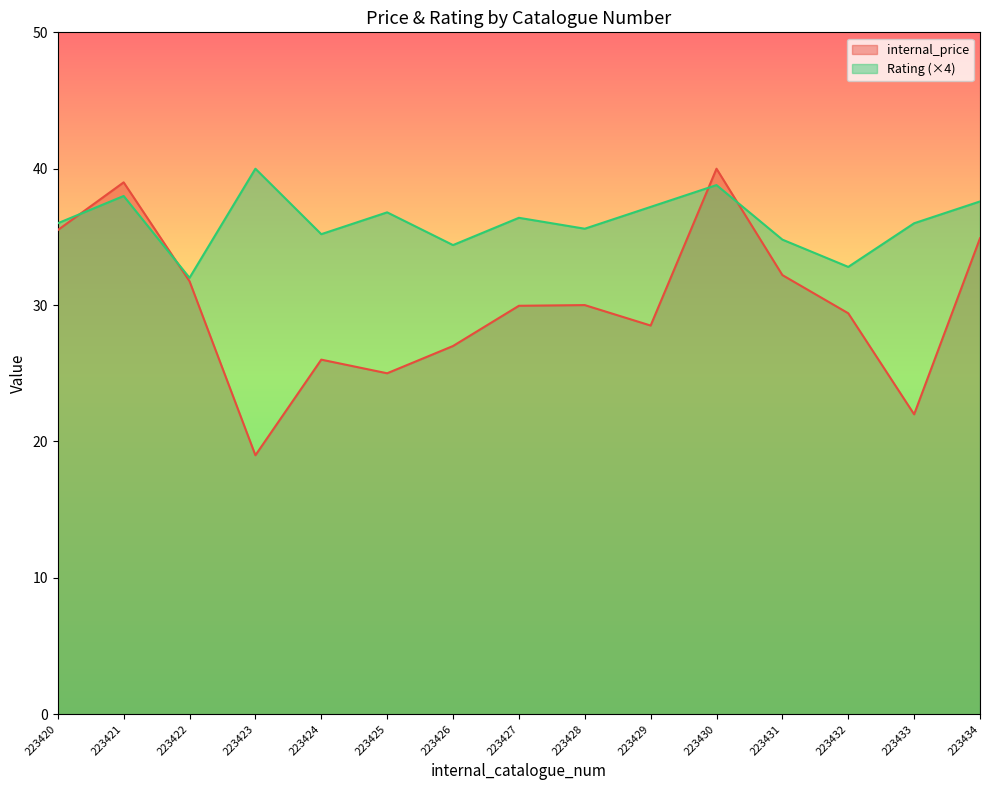

At which label is Rating closest to 36?

223420